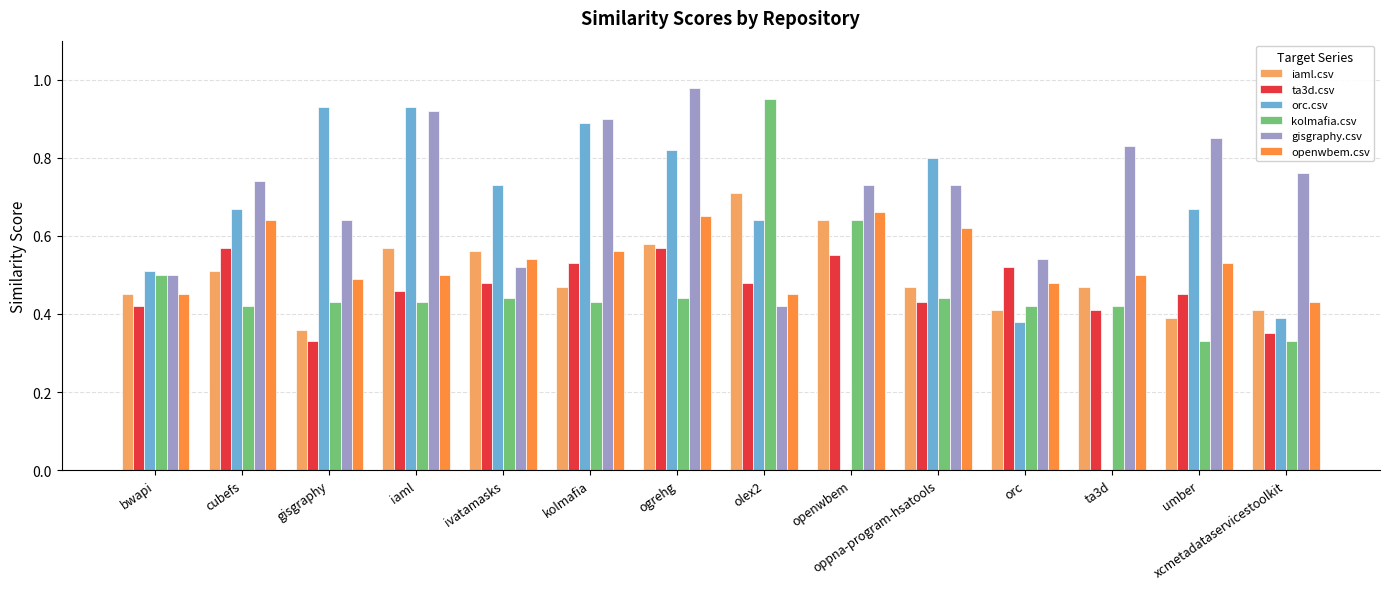

At which category is the sum across all series the highest?

ogrehg